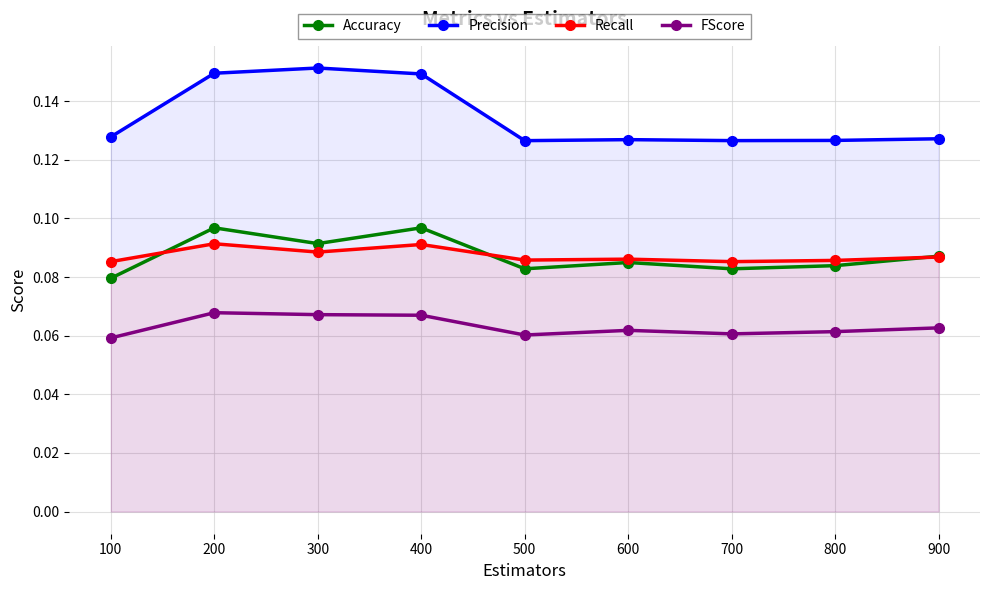

Reading right to left, transcribe all the data shown in this chart.

Accuracy: 900=0.1	800=0.1	700=0.1	600=0.1	500=0.1	400=0.1	300=0.1	200=0.1	100=0.1
Precision: 900=0.1	800=0.1	700=0.1	600=0.1	500=0.1	400=0.1	300=0.2	200=0.1	100=0.1
Recall: 900=0.1	800=0.1	700=0.1	600=0.1	500=0.1	400=0.1	300=0.1	200=0.1	100=0.1
FScore: 900=0.1	800=0.1	700=0.1	600=0.1	500=0.1	400=0.1	300=0.1	200=0.1	100=0.1